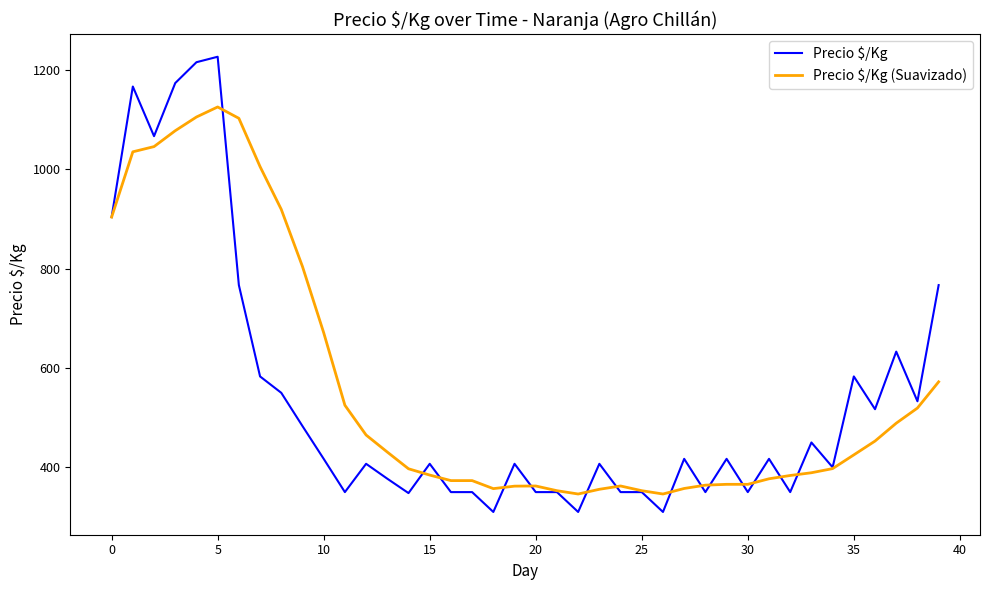

What is the difference between the second highest and minimum values in the Precio $/Kg (Suavizado) series?

759.4